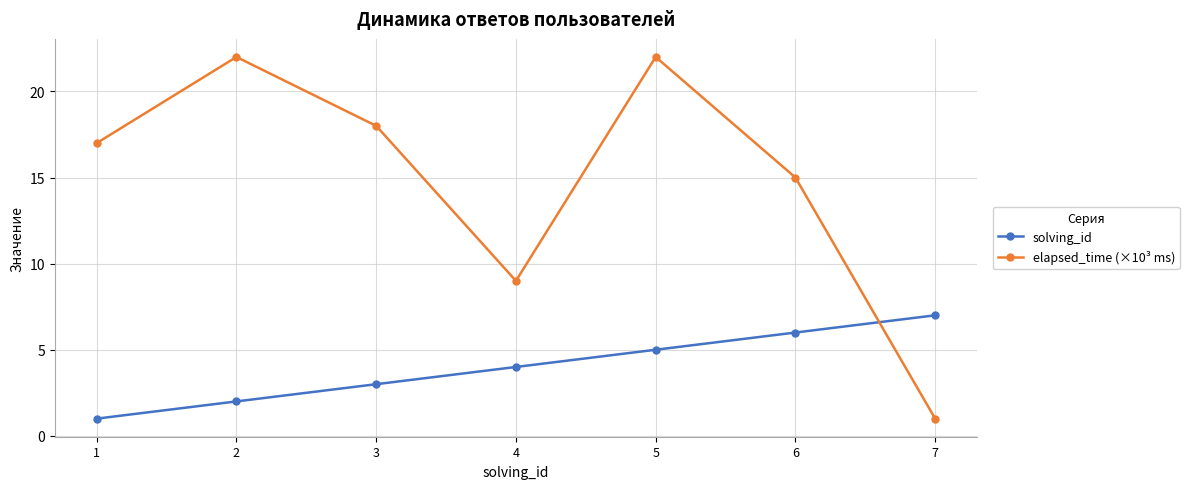

What is the value of the solving_id point at the 6th from the left?

6